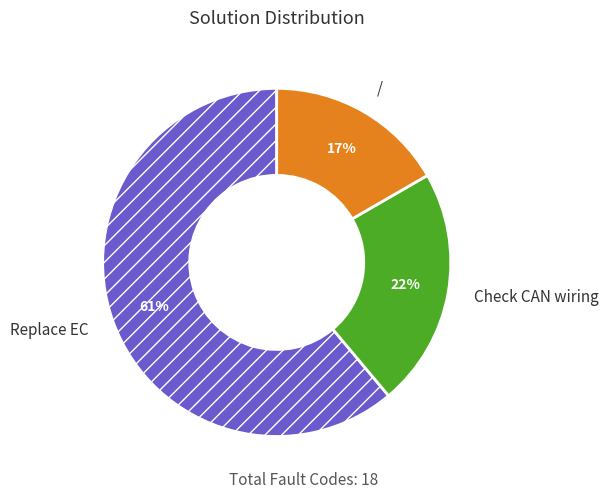

To the nearest percent, what is the average slice percentage?

33%